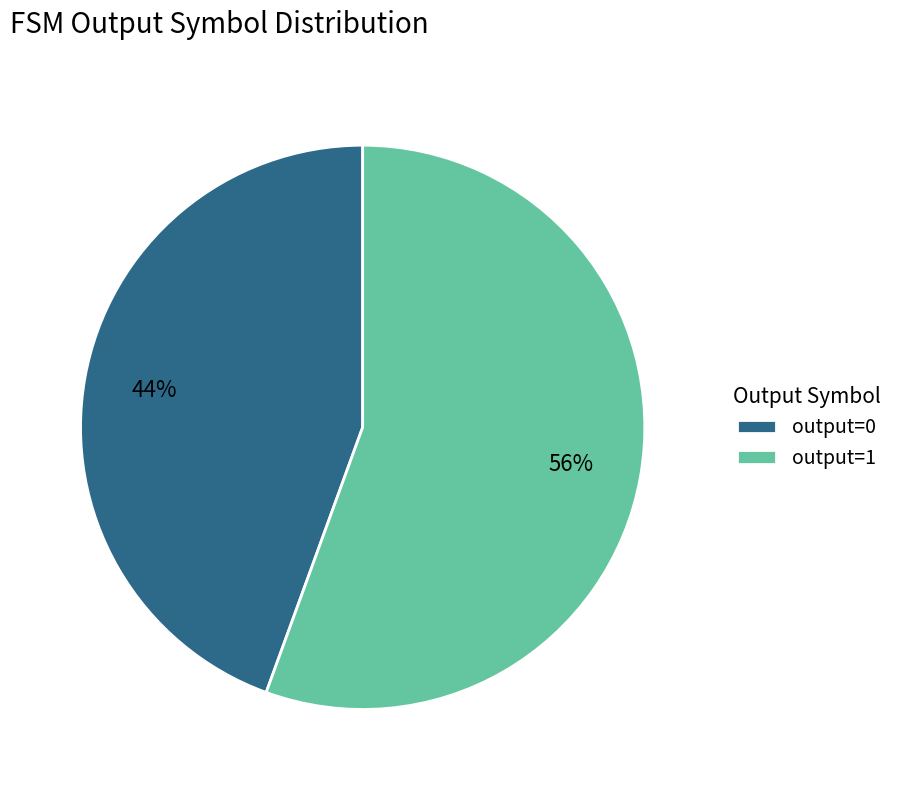

Does any single category account for the majority?

Yes